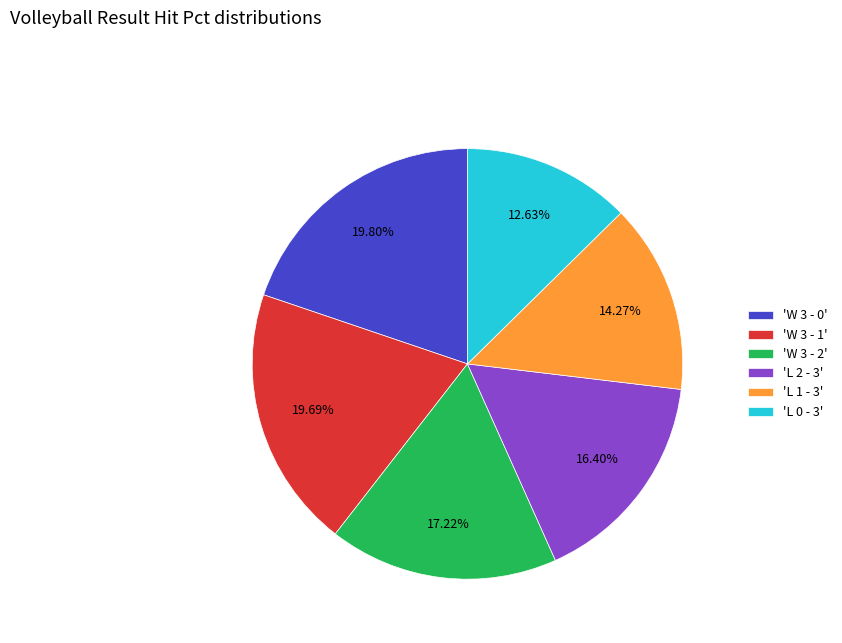

Is the sum of 'W 3 - 1' and 'W 3 - 2' greater than half?

No